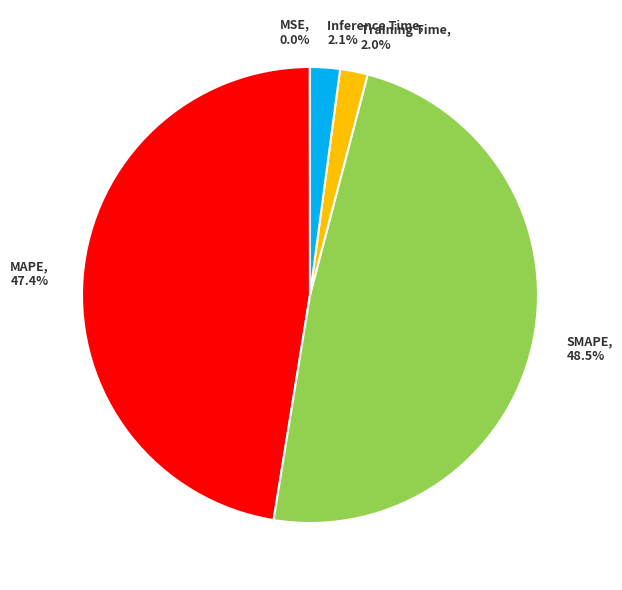

True or false: MAPE accounts for 41% of the total.

False